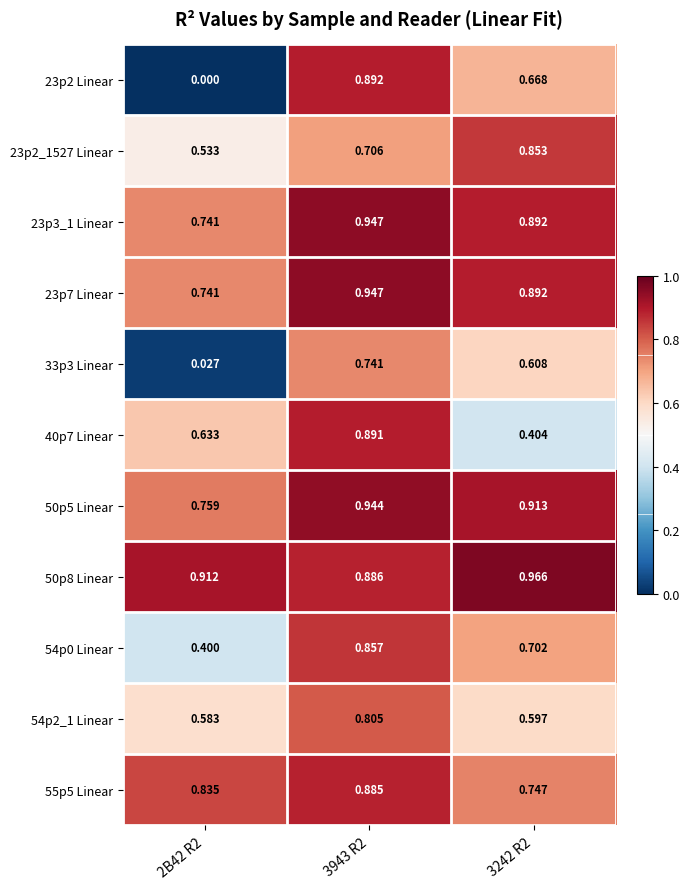

Is the value of 54p2_1 Linear at 3242 R2 greater than the value of 23p2 Linear at 3943 R2?

No